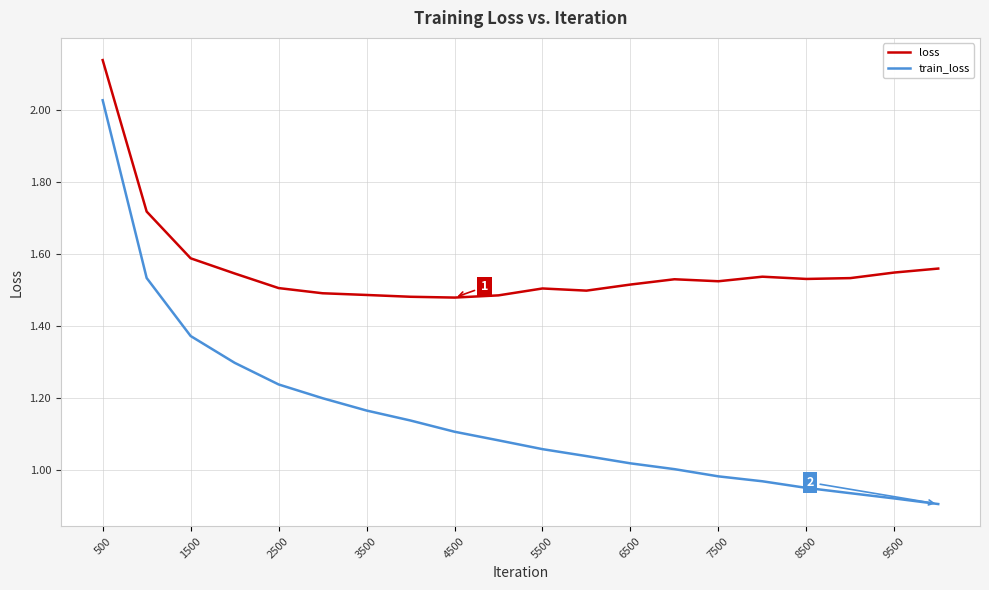

What is the difference between the maximum and minimum values in the loss series?

0.7